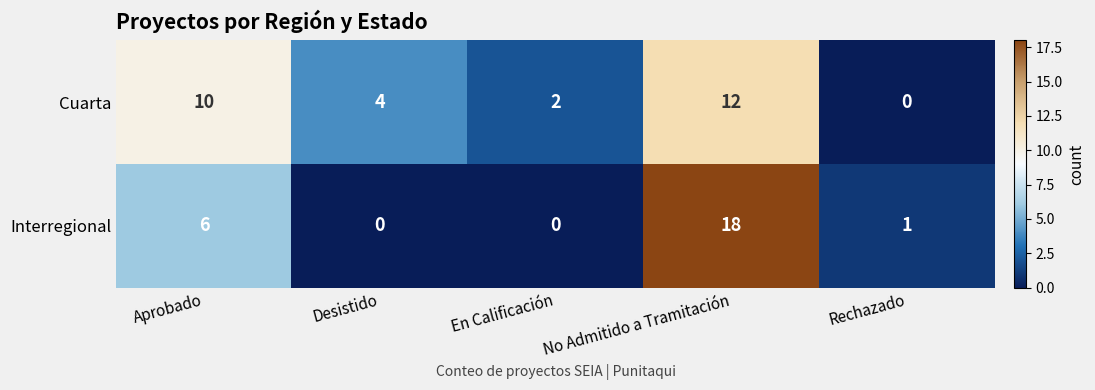

How many distinct data groups are displayed?

2